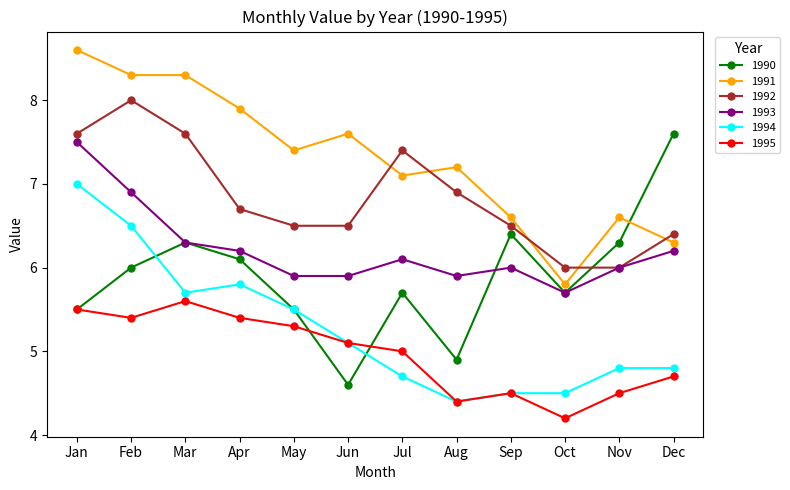

Which label corresponds to the smallest value in the chart?

Oct